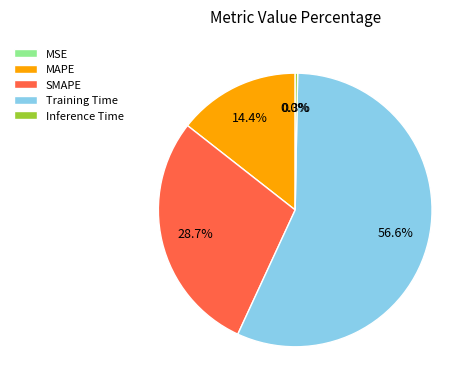

What percentage is the Training Time slice, to the nearest percent?

57%